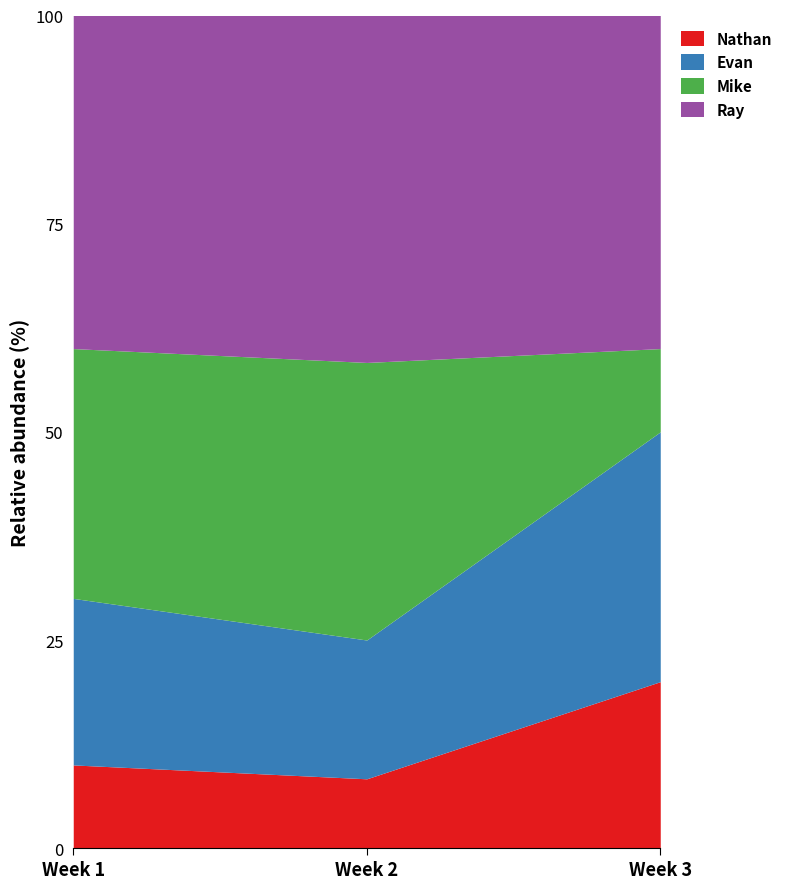

At which label does Nathan reach its peak?

Week 3